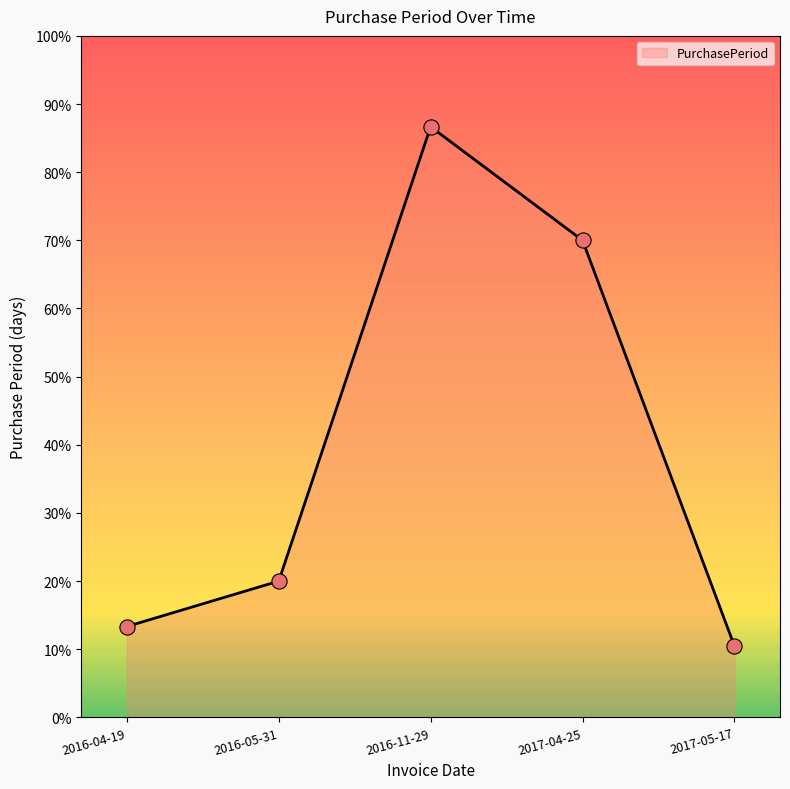

Approximately how many times larger is the value at 2016-05-31 compared to 2017-05-17?

1.9